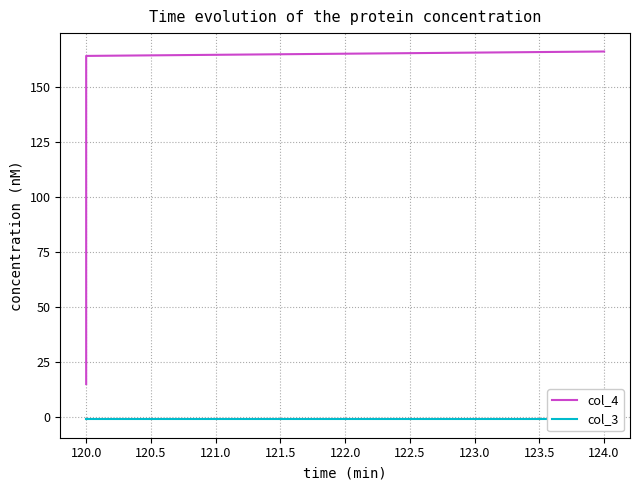

Which series has the widest spread of values?

col_4